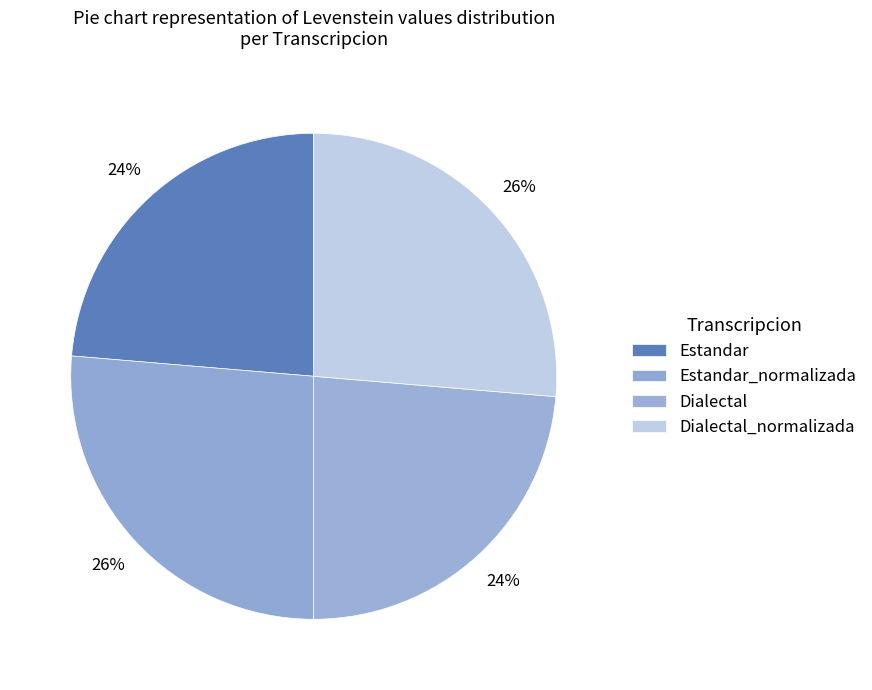

Count the number of slices in the pie.

4